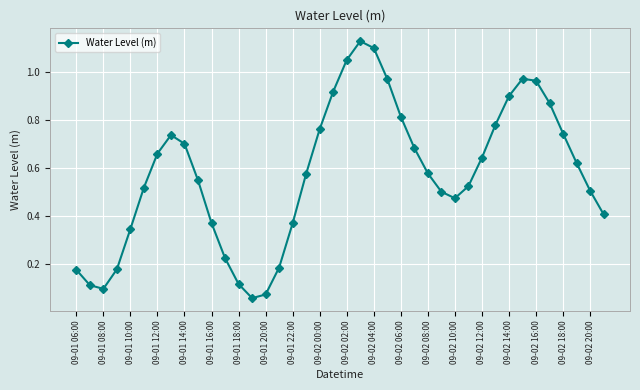

Count the number of categories in the chart.

40